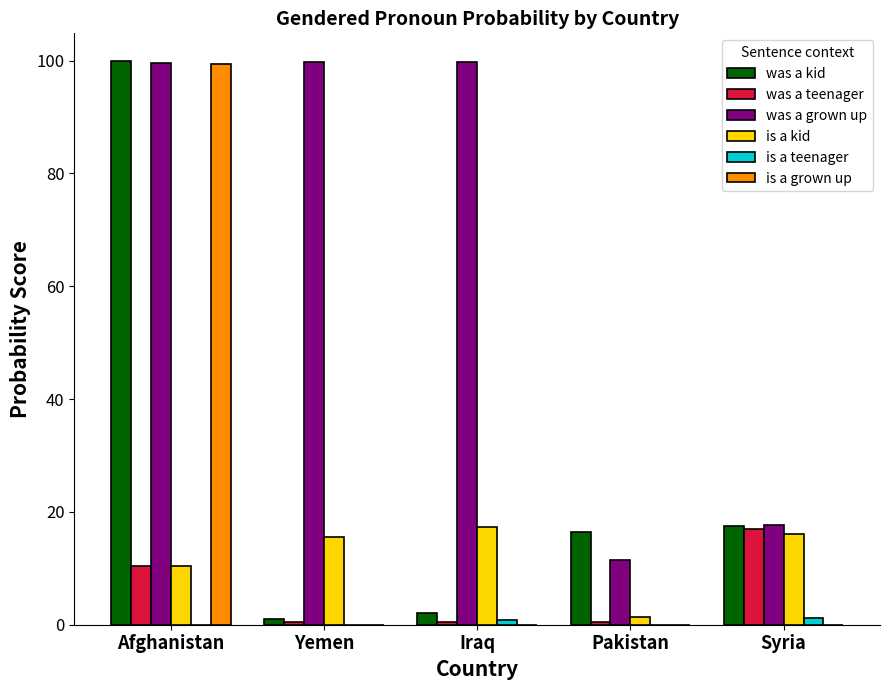

True or false: was a teenager has a value of 0.5 at Pakistan.

True